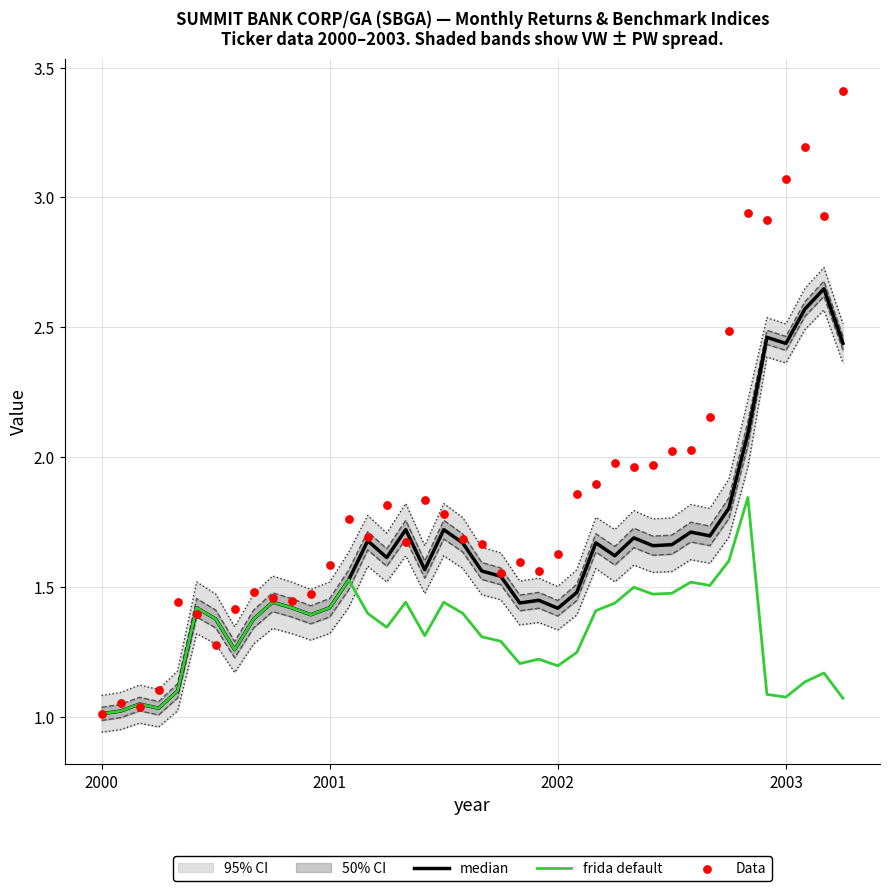

At which category is the sum across all series the highest?

39